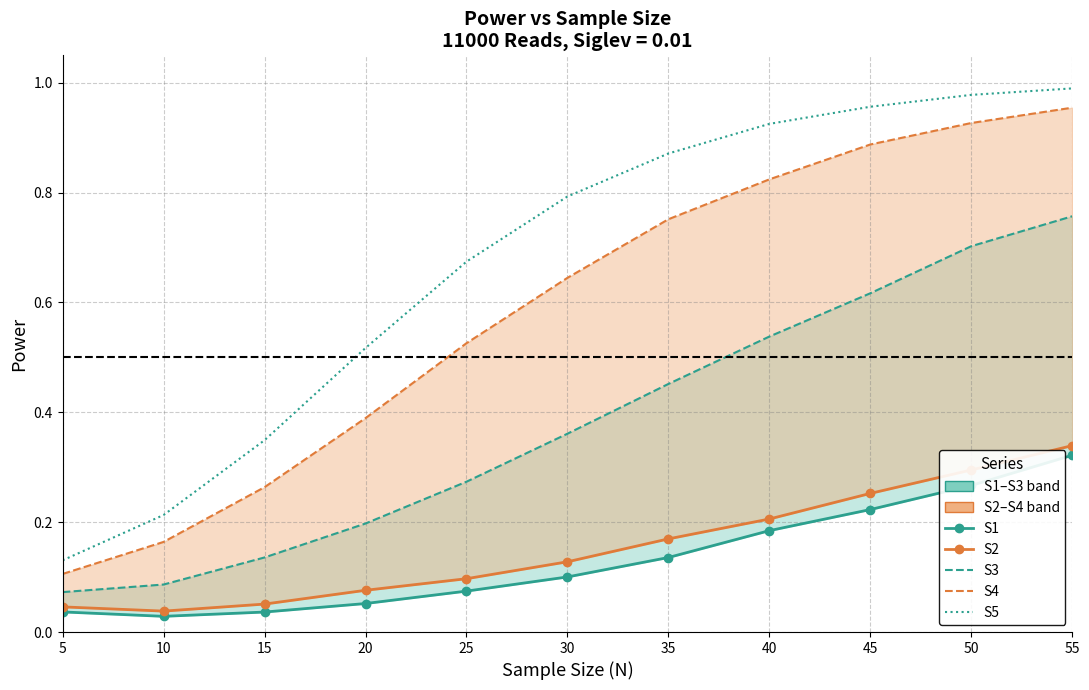

Reading right to left, what are all the values shown in this chart?

S1 (Direct): 0.3	0.3	0.2	0.2	0.1	0.1	0.1	0.1	0.0	0.0	0.0
S2 (Indirect): 0.3	0.3	0.3	0.2	0.2	0.1	0.1	0.1	0.1	0.0	0.0
S3: 0.8	0.7	0.6	0.5	0.5	0.4	0.3	0.2	0.1	0.1	0.1
S4: 1.0	0.9	0.9	0.8	0.8	0.6	0.5	0.4	0.3	0.2	0.1
S5: 1.0	1.0	1.0	0.9	0.9	0.8	0.7	0.5	0.3	0.2	0.1